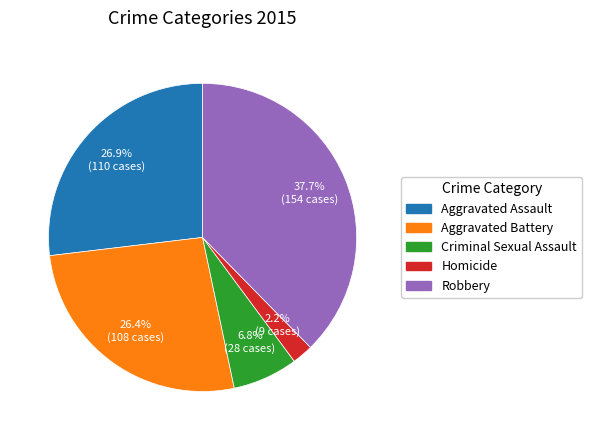

What percentage is NOT represented by Homicide?

97.8%